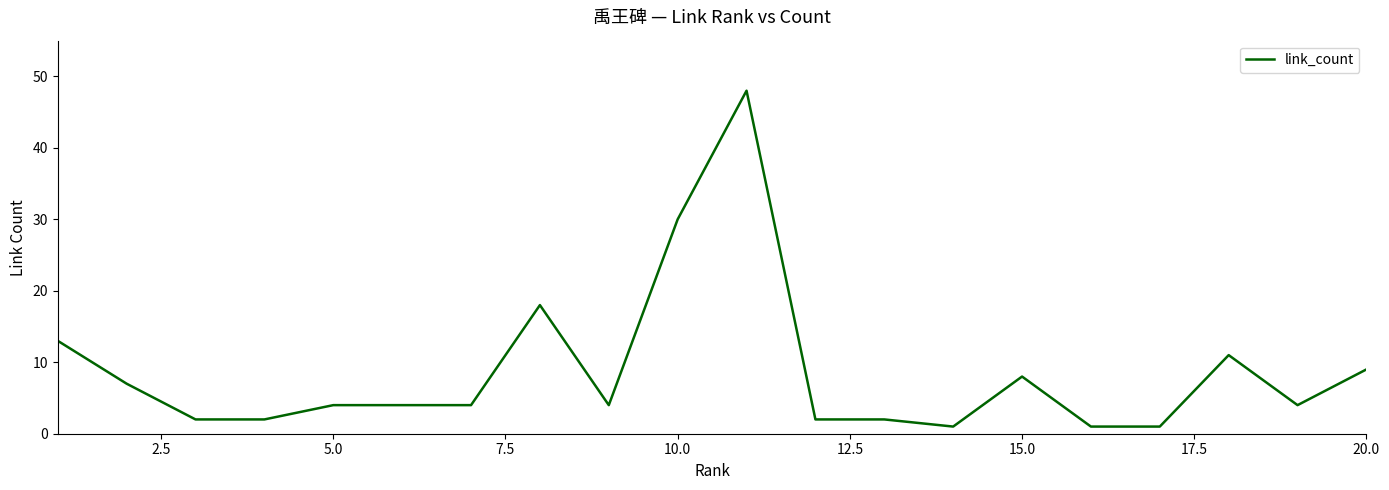

What is the difference between the maximum and minimum values?

47